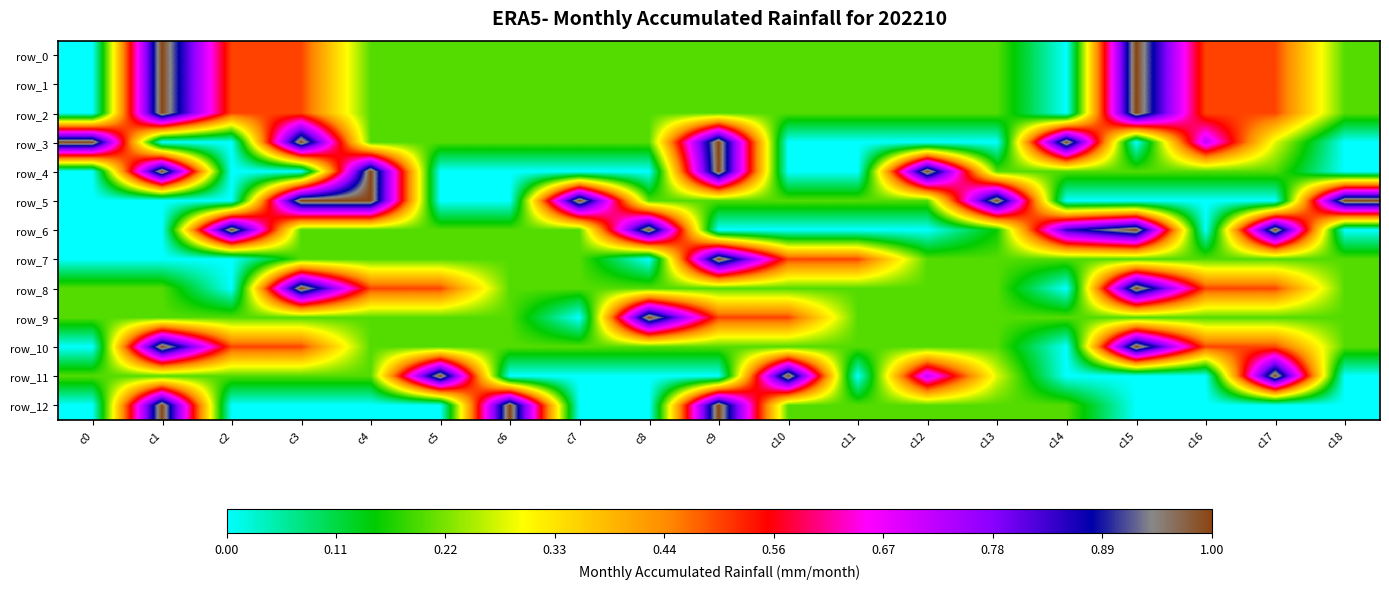

Rank the categories by row_11 value from highest to lowest.

c5, c10, c17, c12, c13, c0, c1, c2, c3, c4, c6, c7, c8, c9, c11, c14, c15, c16, c18